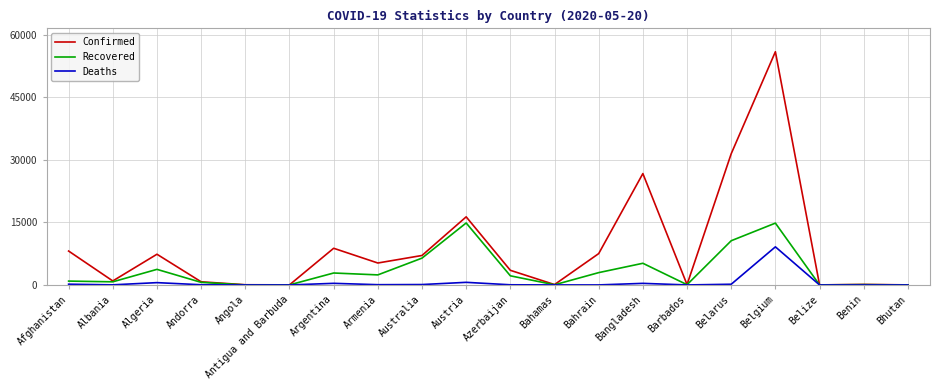

What is the spread (max minus min) of values at Barbados?

83